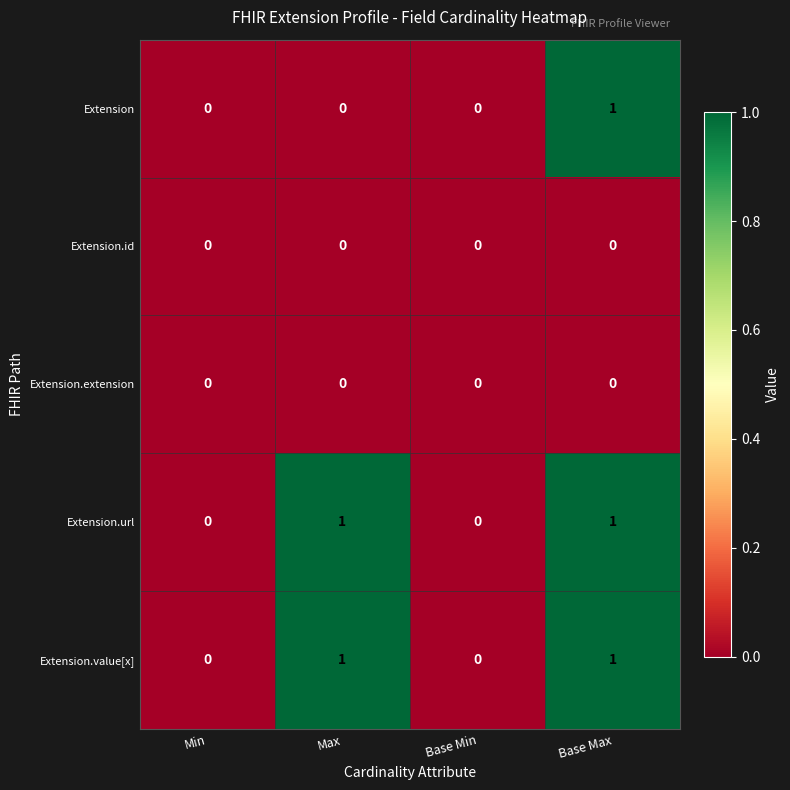

Between Max and Base Max, which series saw the biggest shift?

Extension